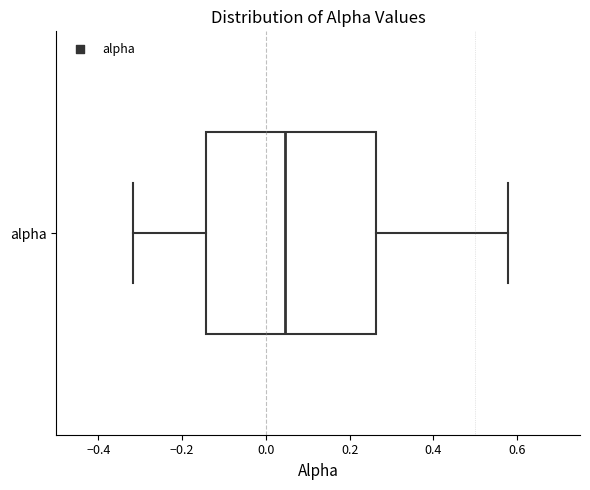

Where does the median line of the box for alpha sit on the x-axis? The values are not printed on the chart, so give them approximately, as read against the axis.

0.04